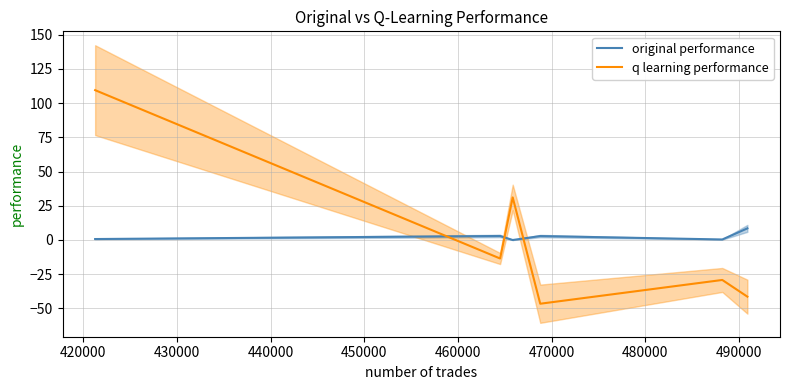

True or false: q learning performance and original performance intersect in this chart.

True